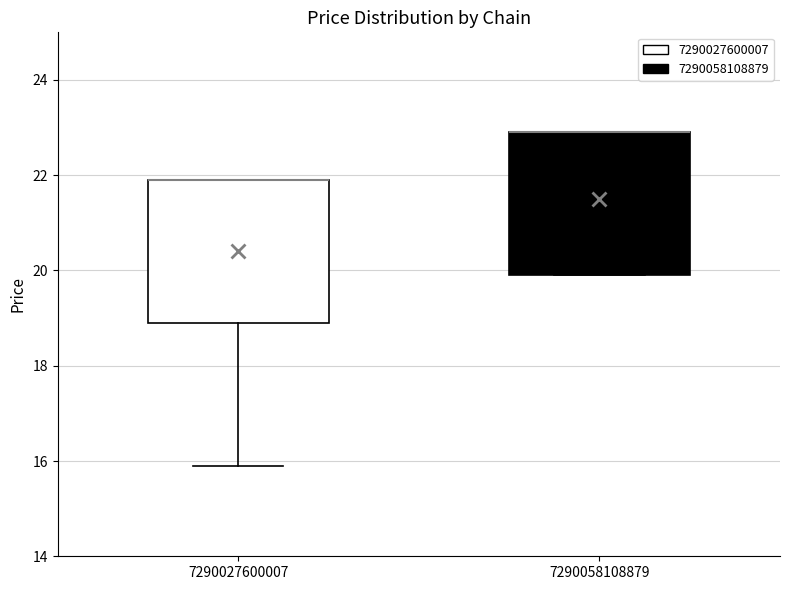

Reading left to right, read every box against the y-axis: the position of its median line, the range the box covers, and the ends of its whiskers. The values are not printed on the chart, so give them approximately, as read against the axis.

7290027600007: median 22 (drawn on the box's upper edge), box 19 to 22, whiskers 16 to 22
7290058108879: median 23 (drawn on the box's upper edge), box 20 to 23, whiskers 20 to 23